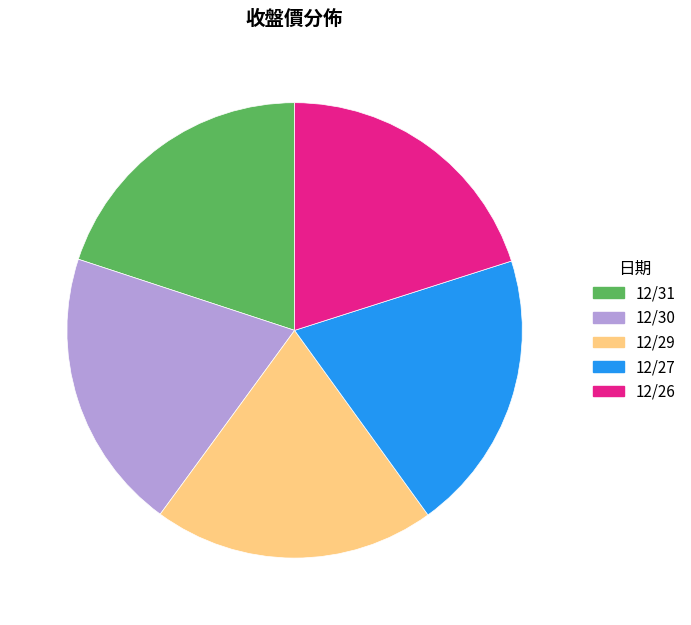

Do 12/27 and 12/29 together represent more than half of the pie?

No